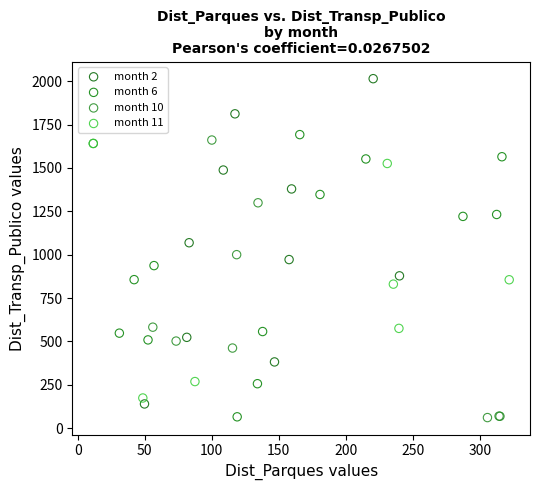

Which series has the widest spread of Y values?

month 2